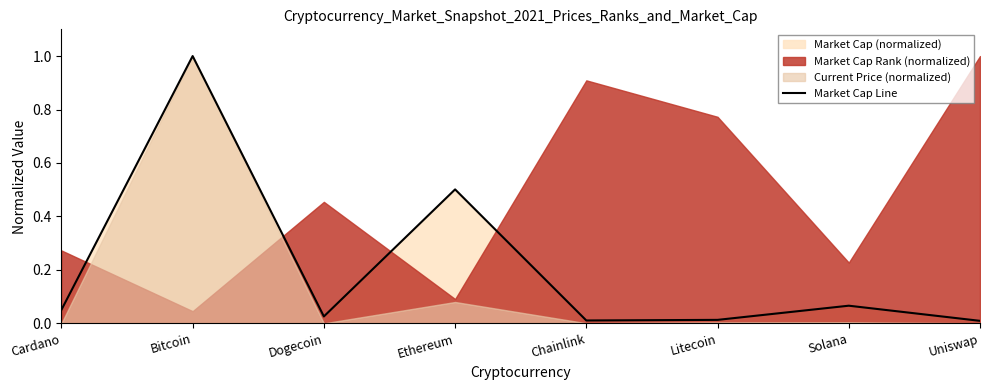

True or false: the data shows 0.0 at Dogecoin.

False